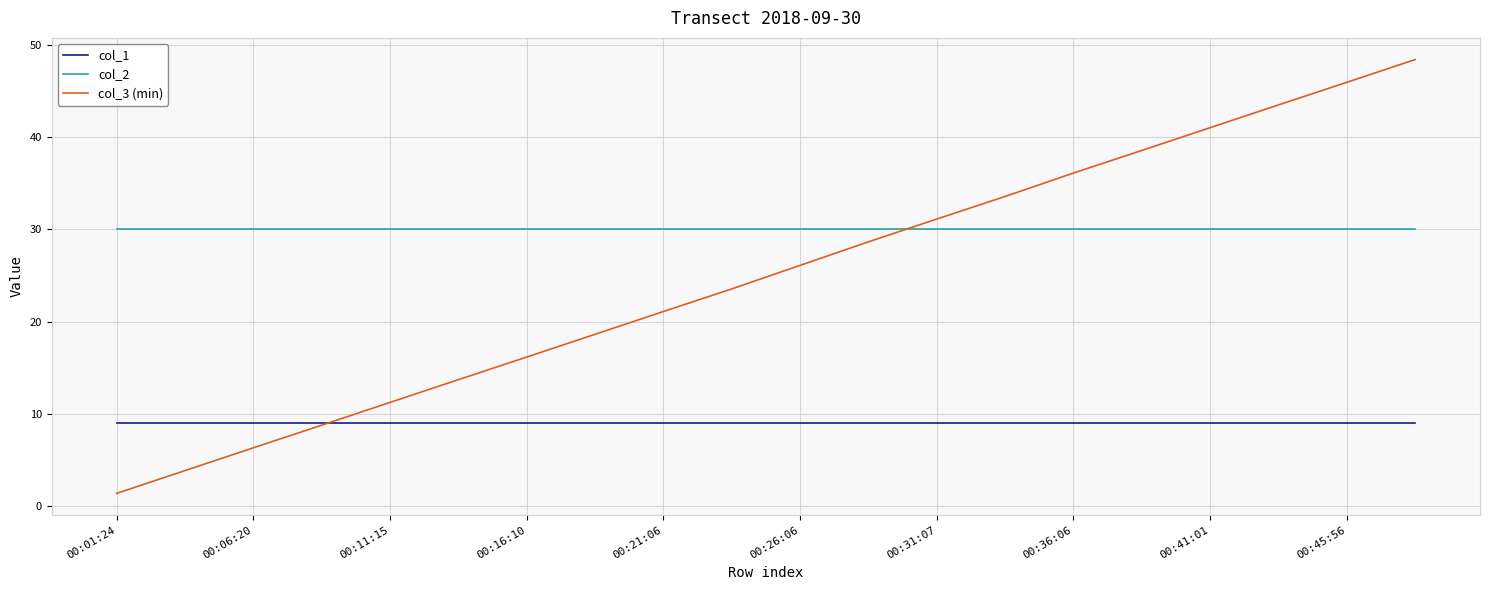

Which series has the largest range (max minus min)?

col_3 (min)